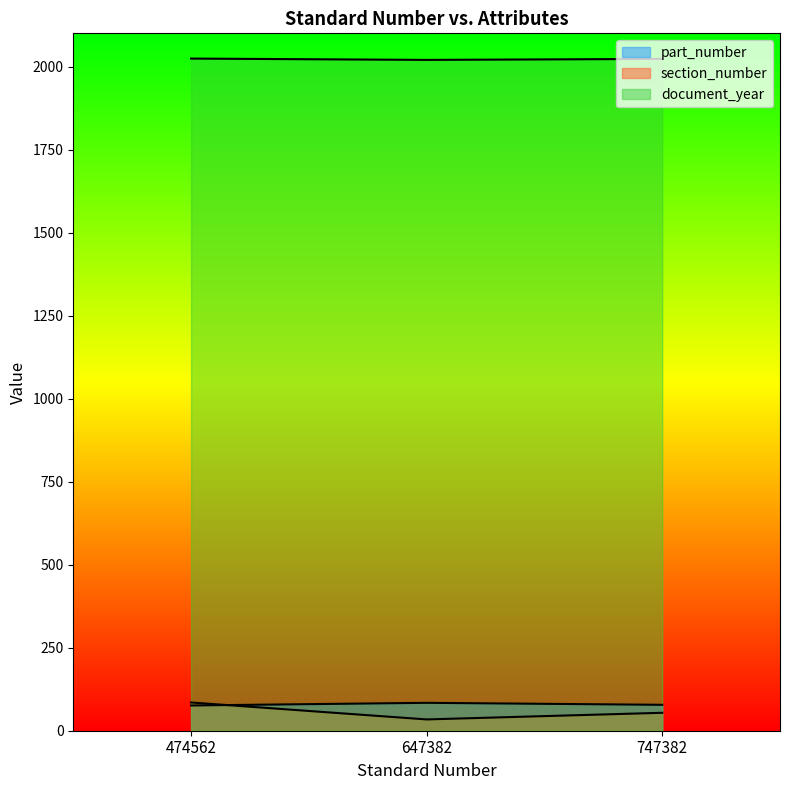

Between 474562 and 647382, which is larger?

647382